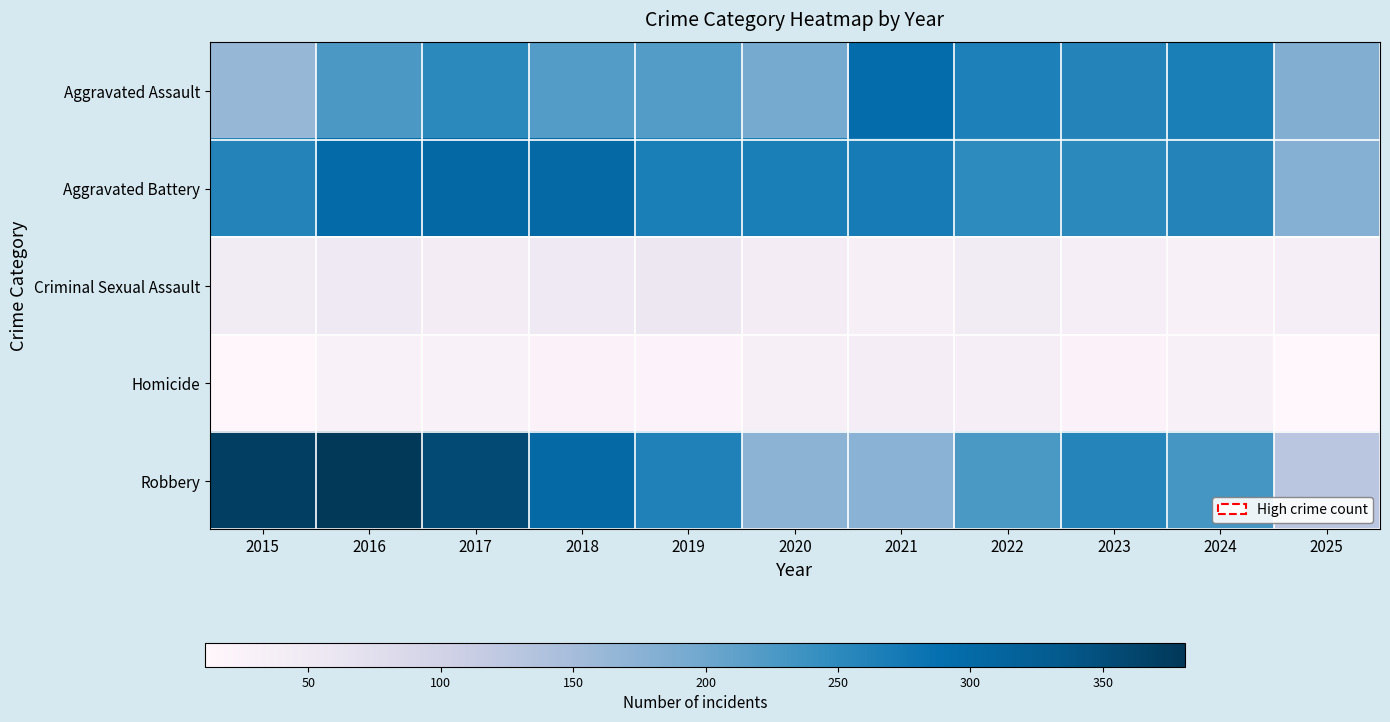

How many categories are shown in the chart?

11